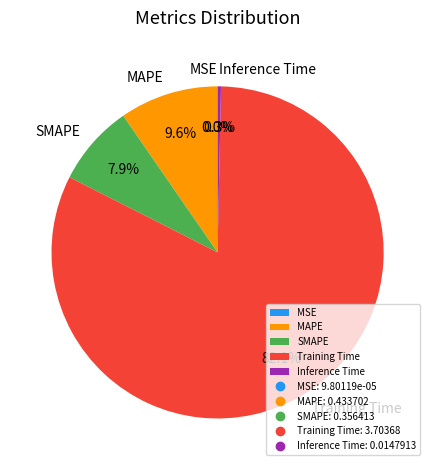

Which has a higher value, Inference Time or SMAPE?

SMAPE